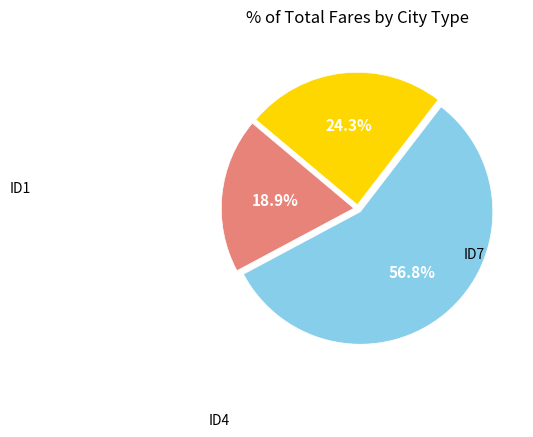

Does any single category account for the majority?

Yes